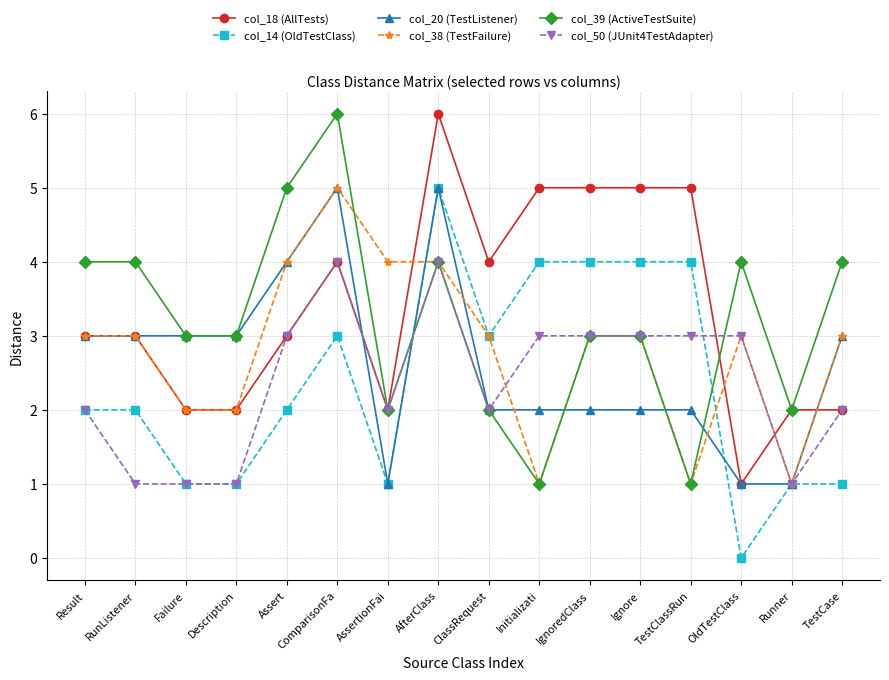

What is the maximum value for col_14 (OldTestClass)?

5